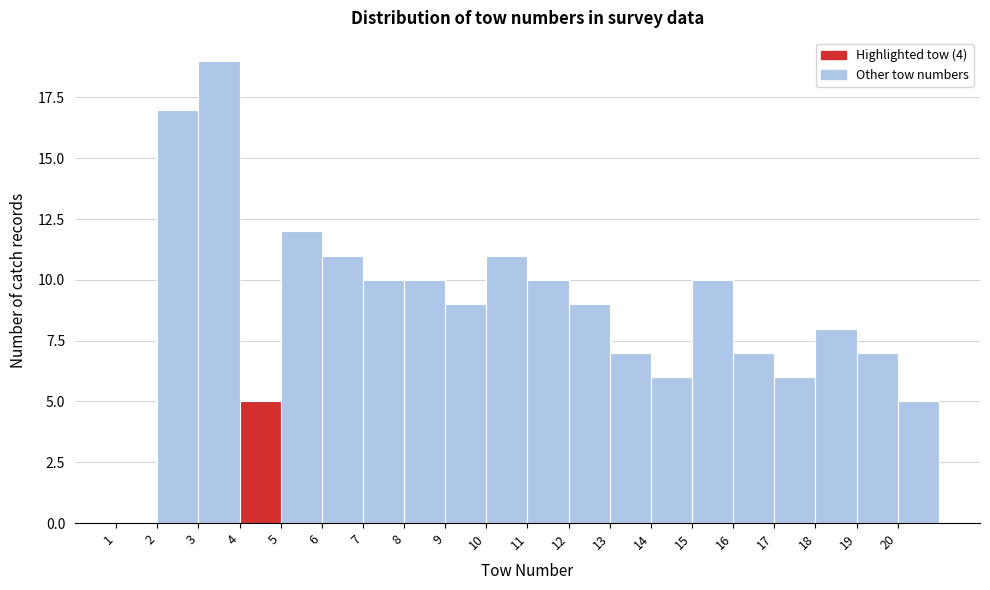

Over which range of the x-axis is the bar tallest?

3 to 4